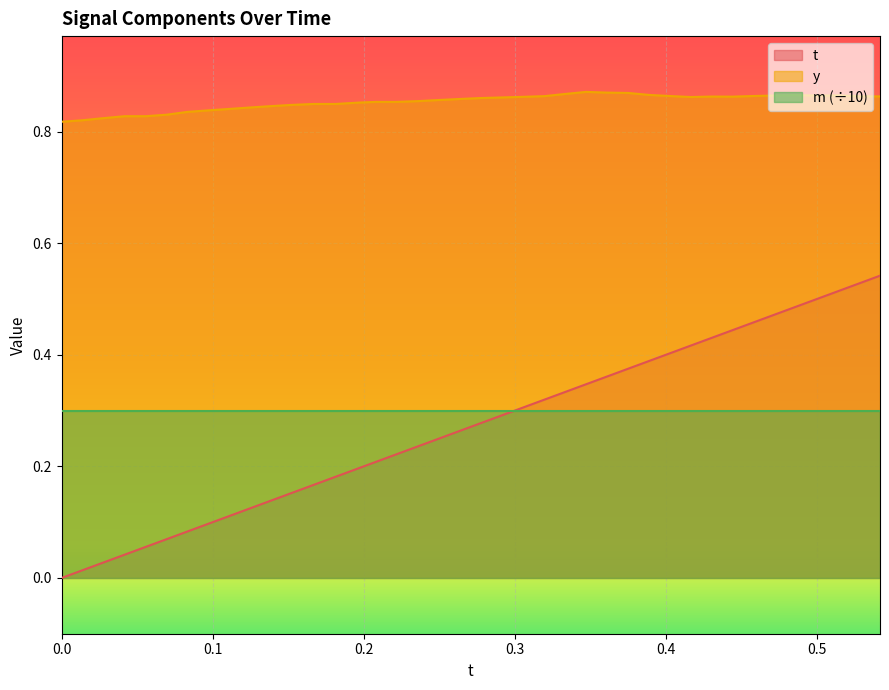

What is the minimum value for y?

0.8